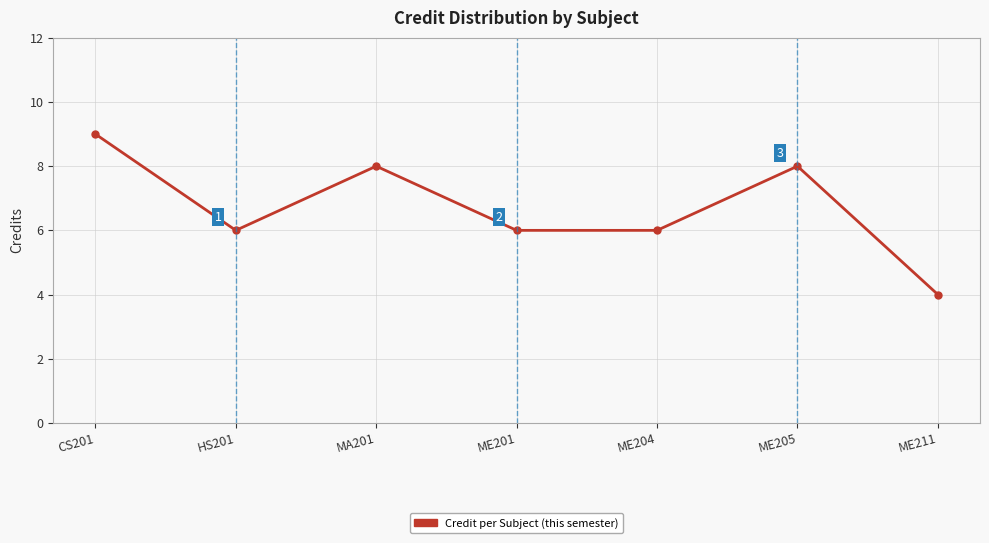

What value does the data have at ME201?

6